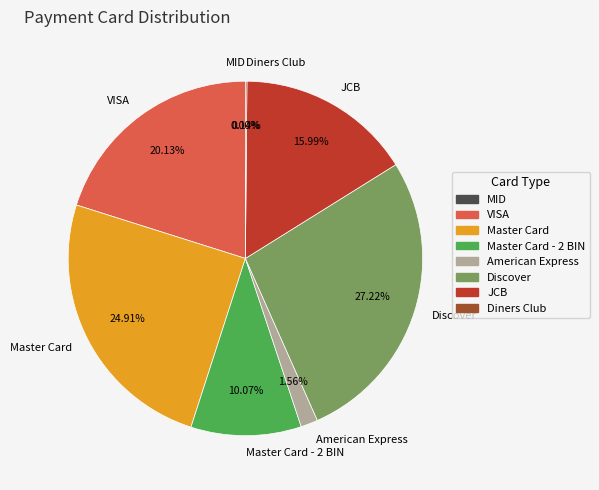

To the nearest percent, what is the combined percentage of Discover and Master Card?

52%